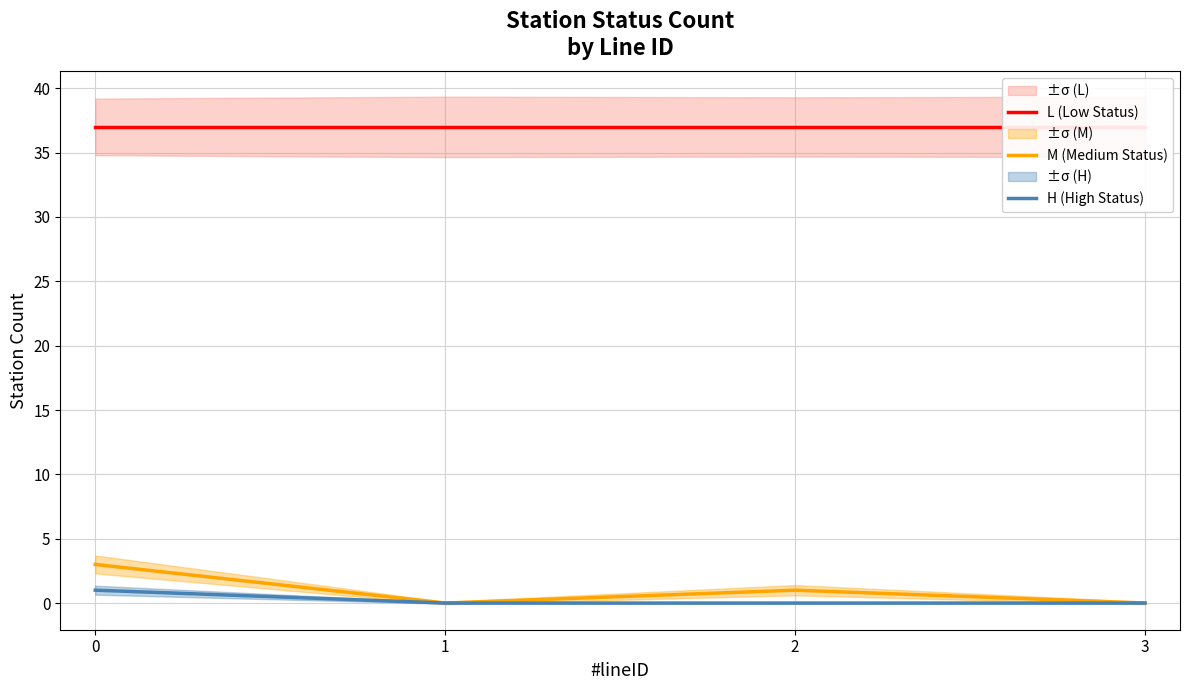

True or false: M (Medium Status) and L (Low Status) cross at least once.

False